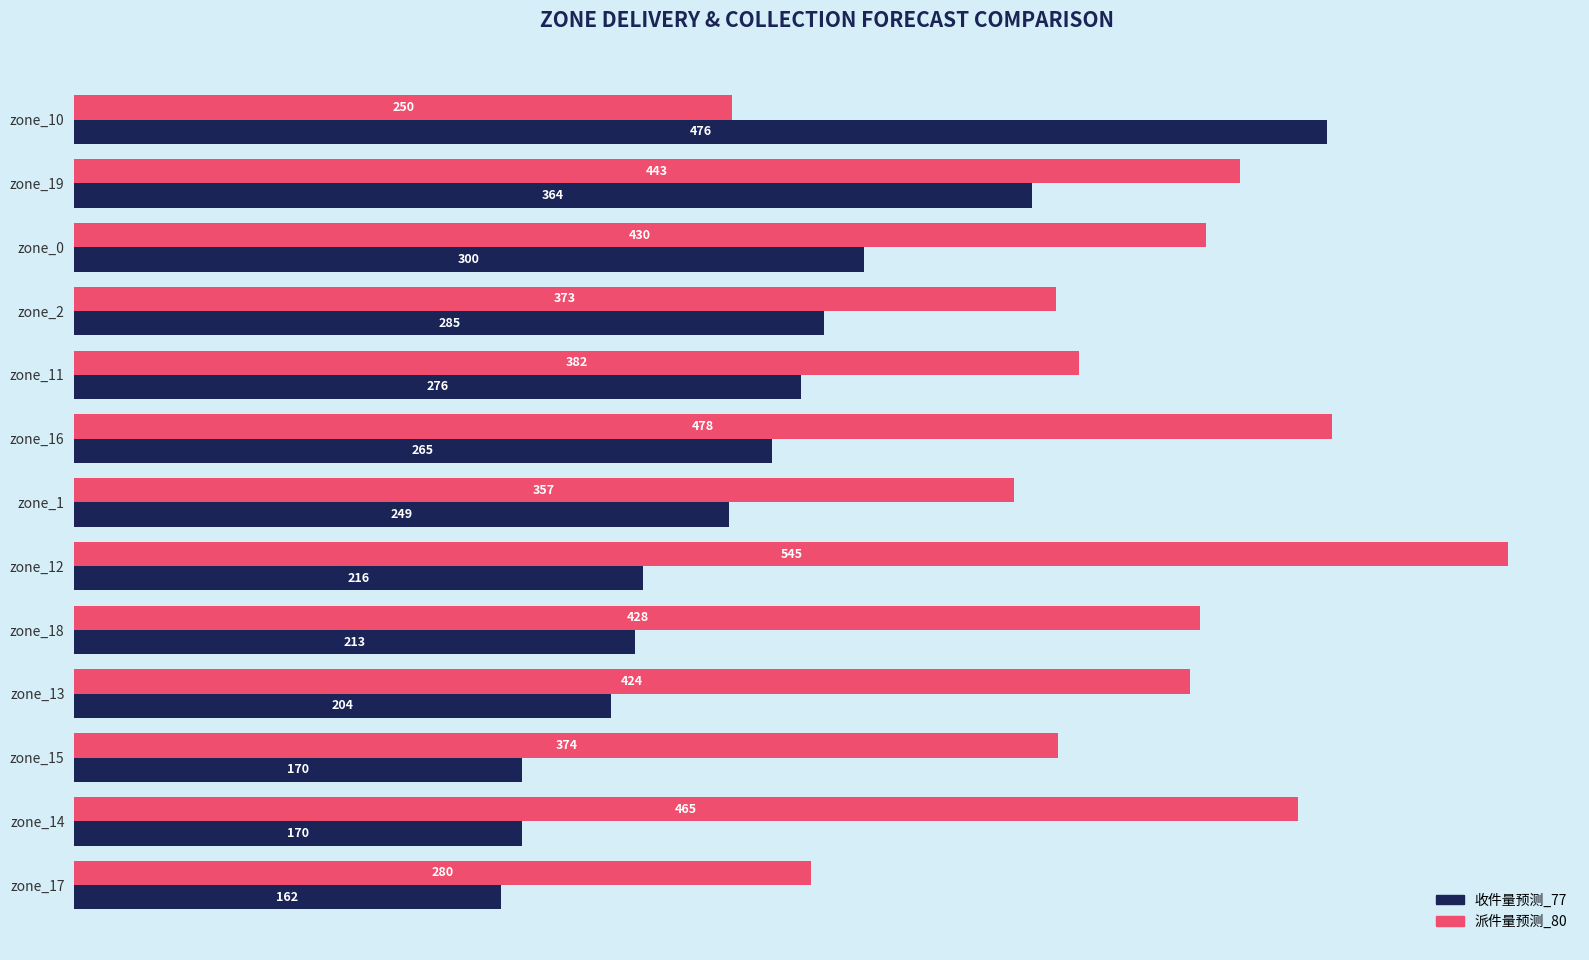

At which label is 派件量预测_80 closest to 397?

zone_11